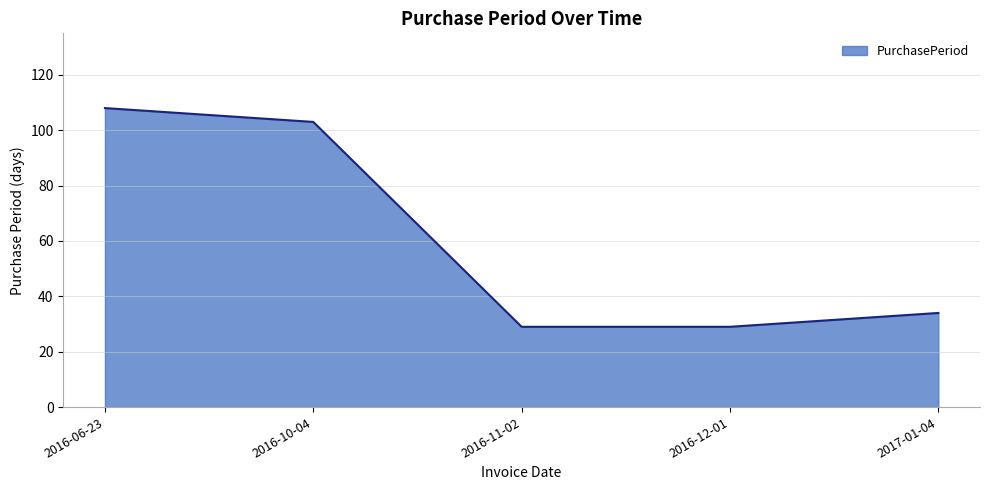

How many categories are shown in the chart?

5